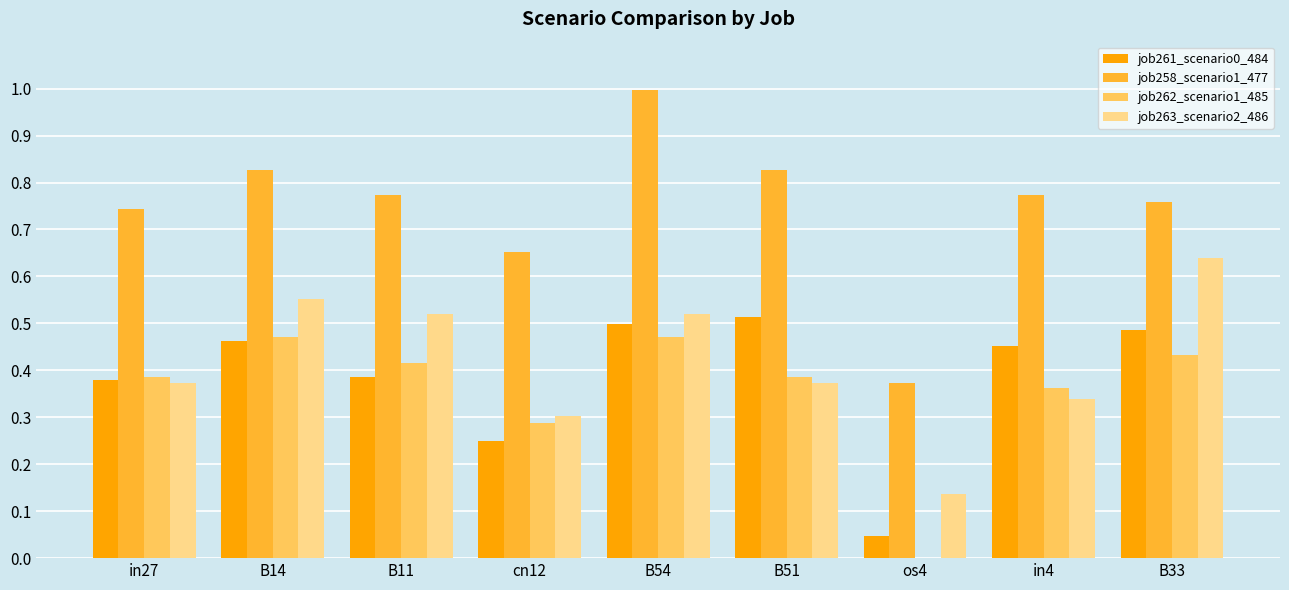

At which category is the sum across all series the highest?

B54